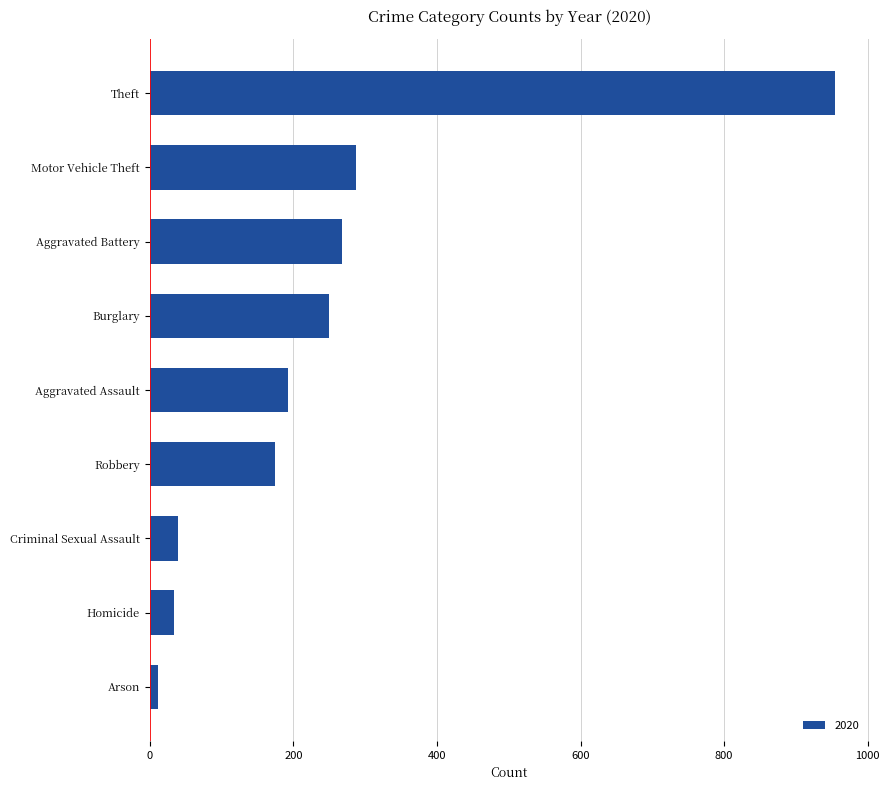

What is the sum of the values at Criminal Sexual Assault and Motor Vehicle Theft?

327